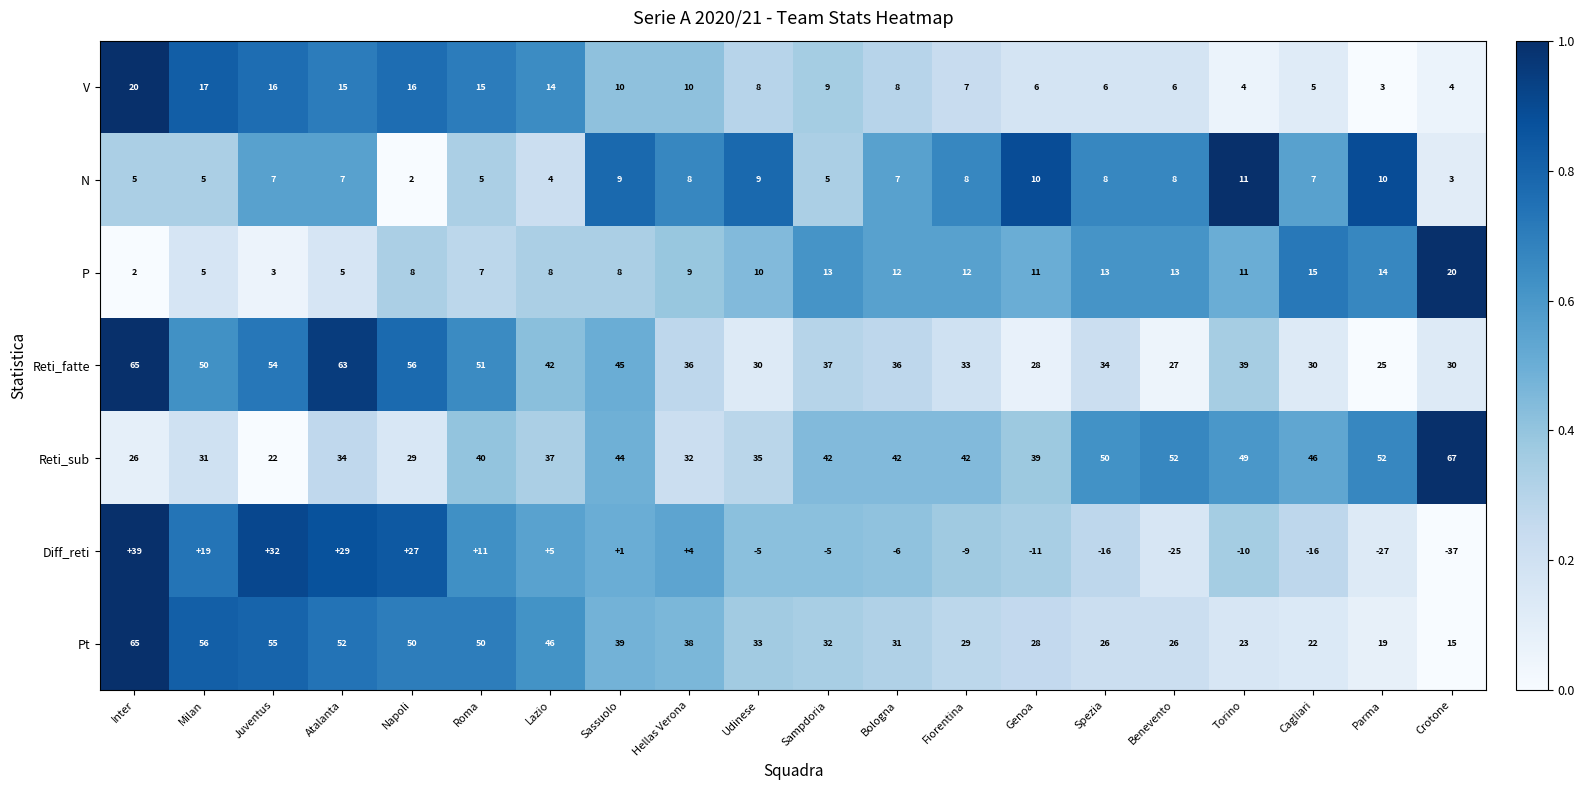

What value does the Reti_sub series have at Inter?

26